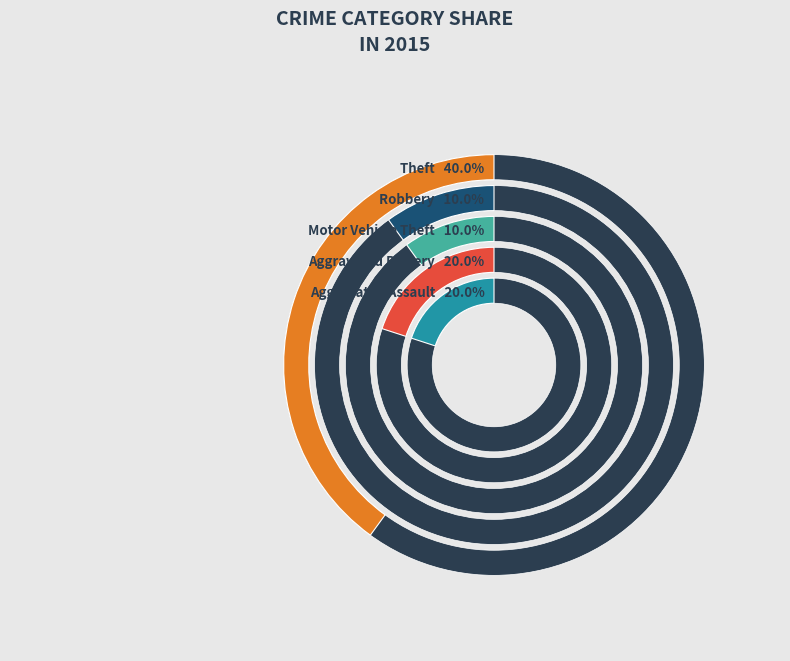

To the nearest percent, what is the average slice percentage?

20%